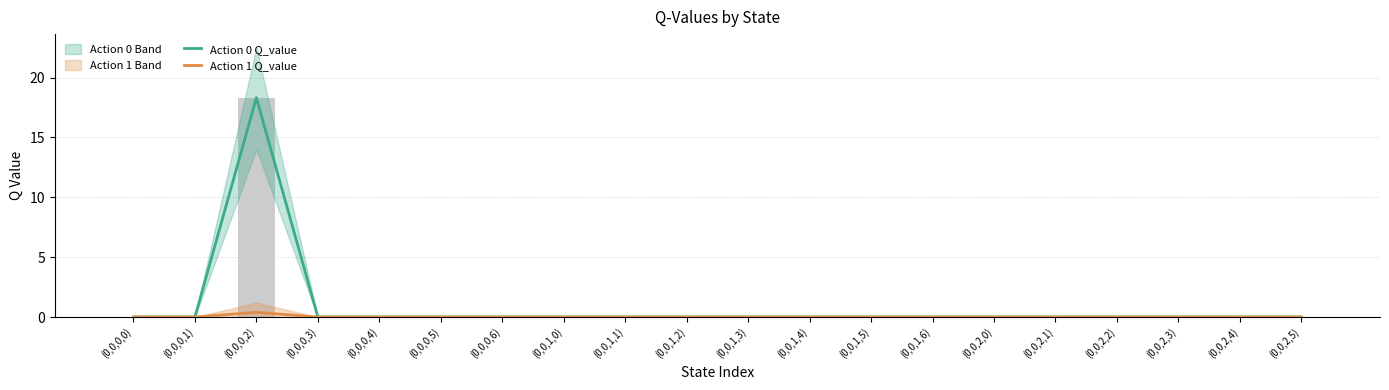

Is it true that Action 1 Q_value equals -0.2 at (0,0,1,1)?

False